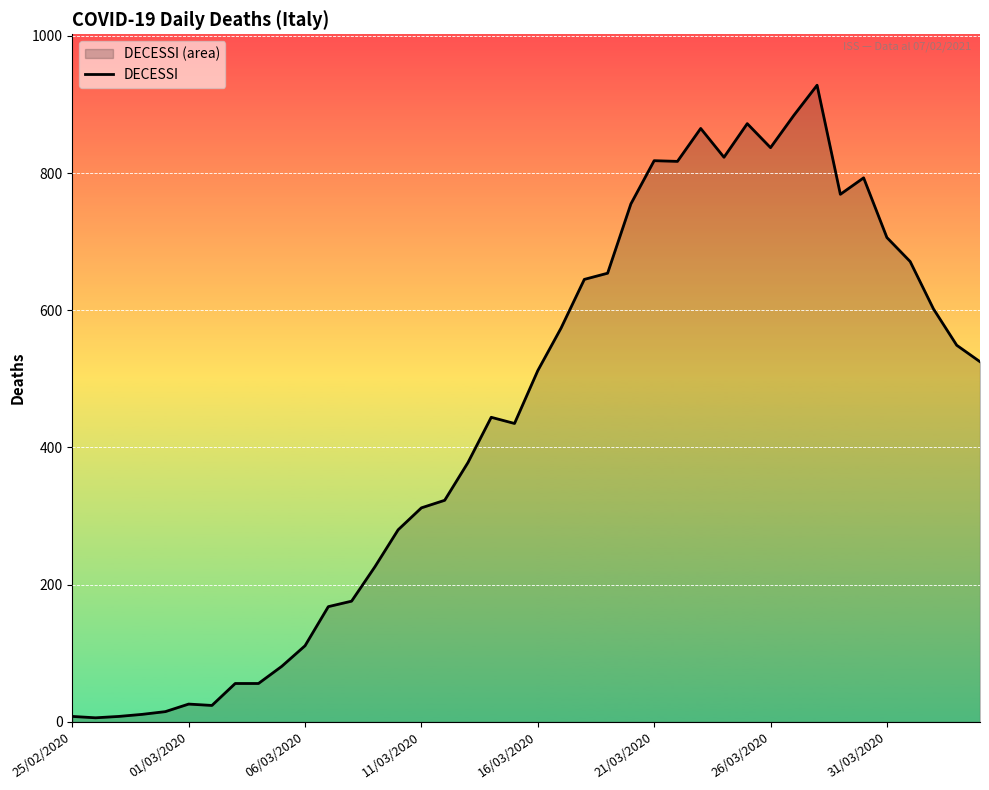

The chart shows a value of 706 at 31/03/2020. True or false?

True